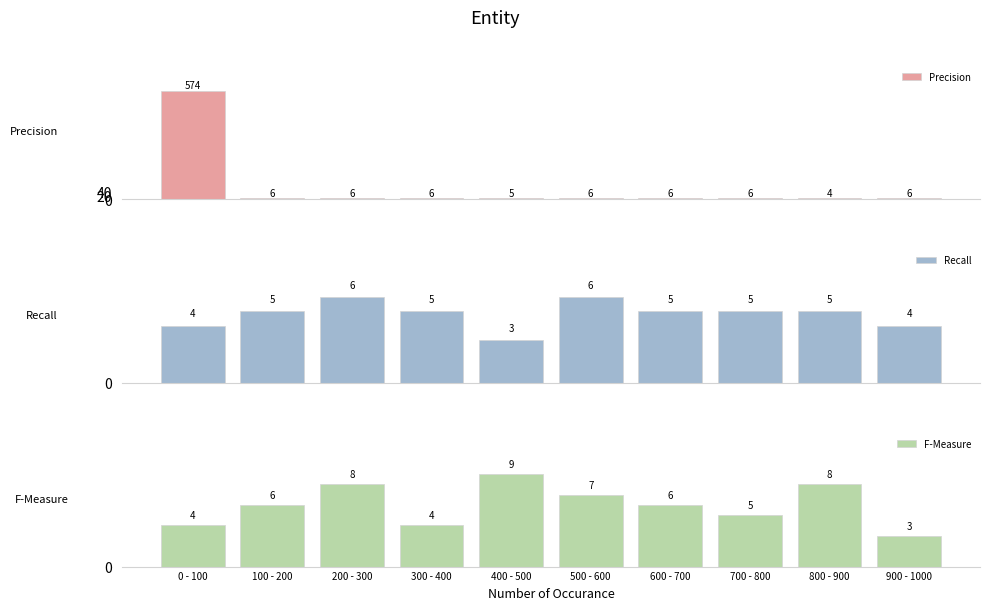

Which label corresponds to the largest value in the chart?

0 - 100